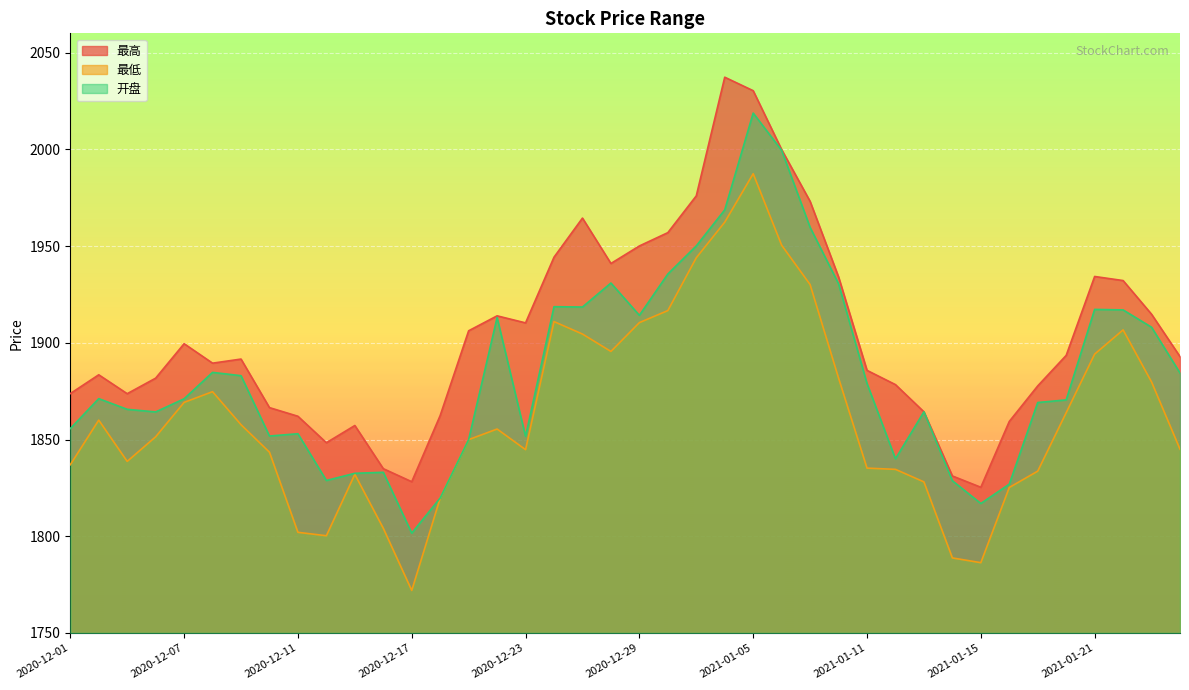

Reading right to left, what are all the values shown in this chart?

最高: 1892.9	1914.8	1932.2	1934.3	1893.5	1877.7	1859.3	1825.3	1831.2	1864.3	1878.4	1885.8	1934.1	1973.1	1999.9	2030.3	2037.3	1976.0	1957.0	1950.1	1941.0	1964.5	1944.3	1910.3	1913.9	1906.2	1862.4	1828.2	1834.9	1857.2	1848.3	1862.0	1866.5	1891.6	1889.5	1899.5	1881.7	1873.7	1883.5	1873.7
最低: 1845.0	1879.8	1906.7	1894.2	1863.9	1833.7	1825.2	1786.3	1788.8	1828.1	1834.6	1835.2	1881.8	1930.1	1950.5	1987.4	1962.4	1944.0	1916.7	1910.4	1895.5	1904.5	1911.0	1844.8	1855.4	1849.9	1819.7	1772.0	1804.1	1832.0	1800.2	1802.0	1843.5	1857.7	1874.7	1869.2	1851.4	1838.7	1860.0	1837.0
开盘: 1884.4	1908.0	1917.0	1917.3	1870.5	1869.1	1826.9	1816.9	1828.7	1864.3	1840.0	1879.0	1930.5	1959.7	1999.5	2018.8	1968.7	1950.1	1935.5	1914.2	1930.9	1918.5	1918.7	1851.7	1913.1	1849.9	1819.8	1801.6	1833.0	1832.5	1828.8	1853.0	1851.8	1883.0	1884.7	1871.0	1864.3	1865.6	1871.1	1855.7